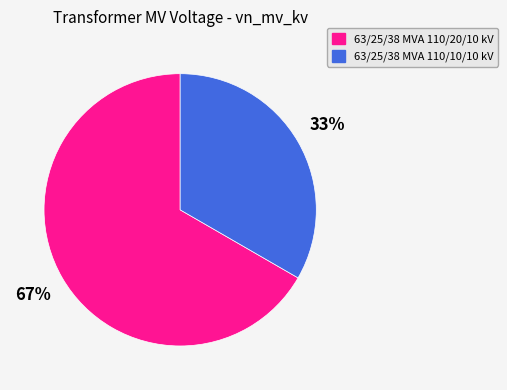

What percentage is the 63/25/38 MVA 110/10/10 kV slice, to the nearest percent?

33%